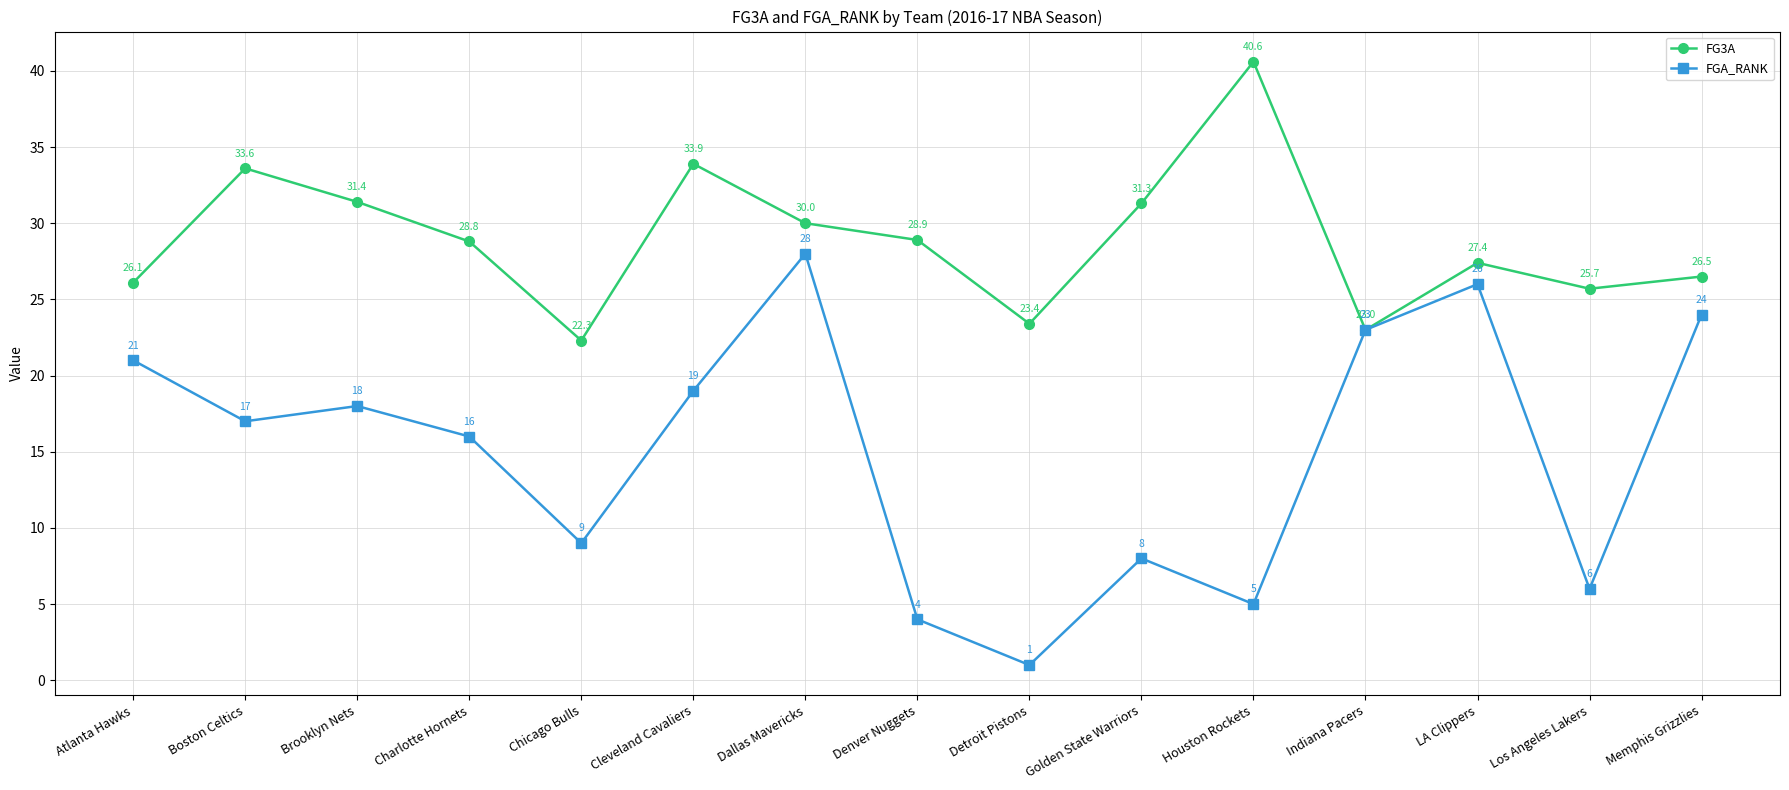

At which label does FG3A first exceed 28?

Boston Celtics